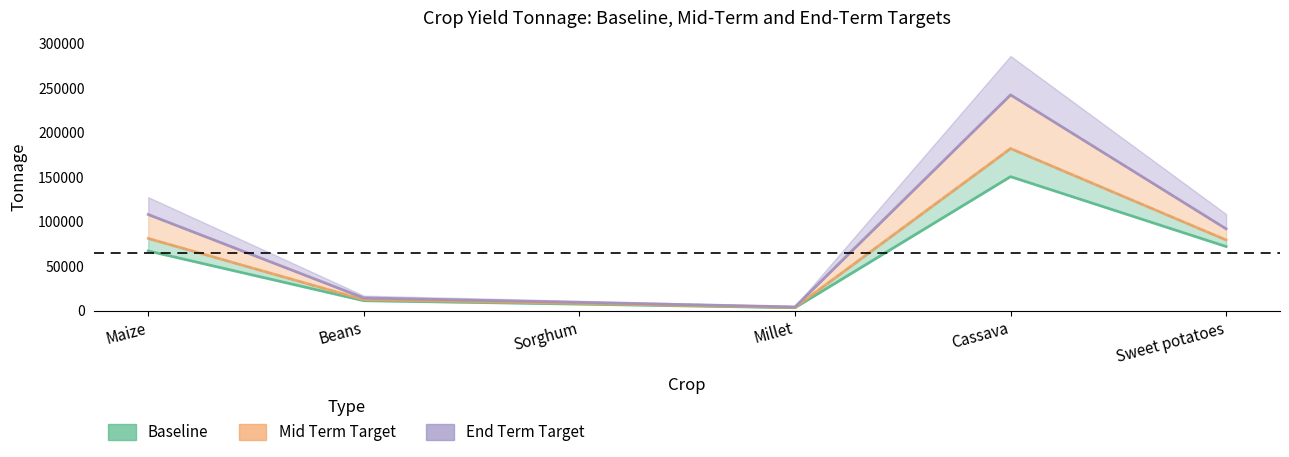

What is the spread (max minus min) of values at Millet?

914